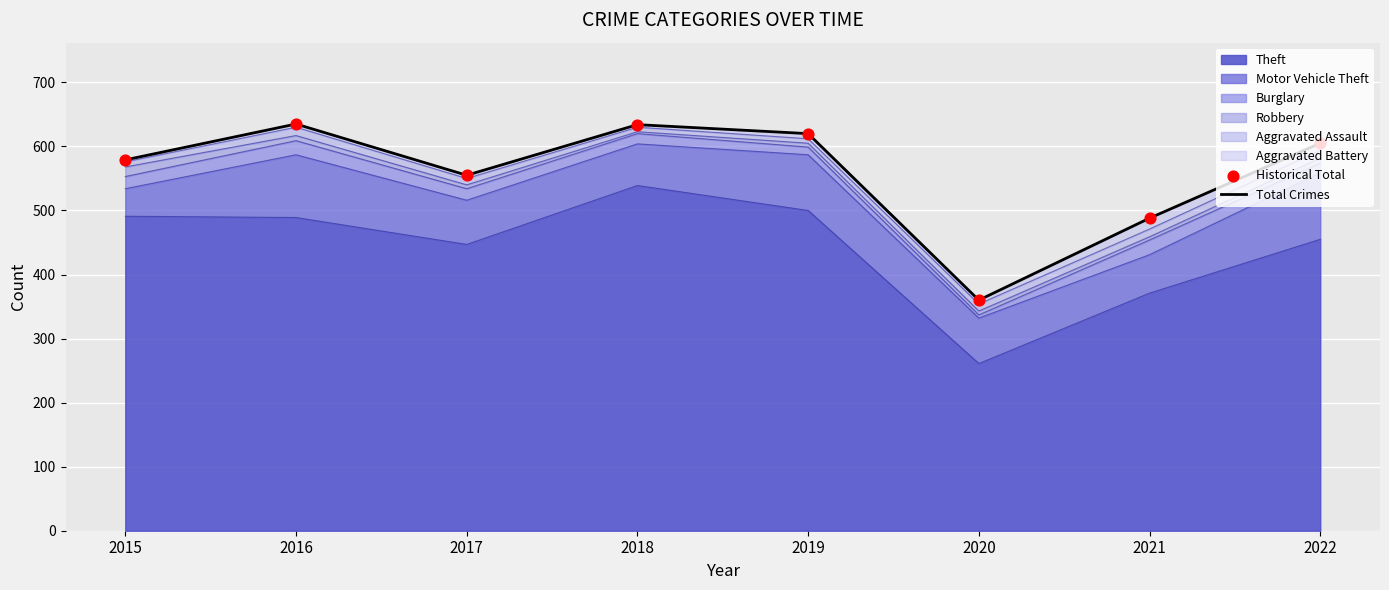

Which series has the largest Y range (max minus min)?

Total Crimes